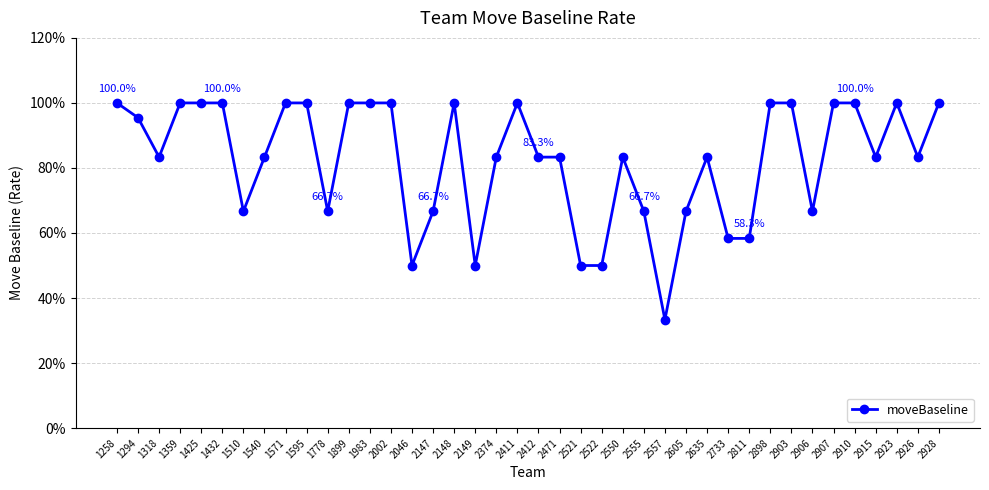

What is the greatest value displayed?

100.0